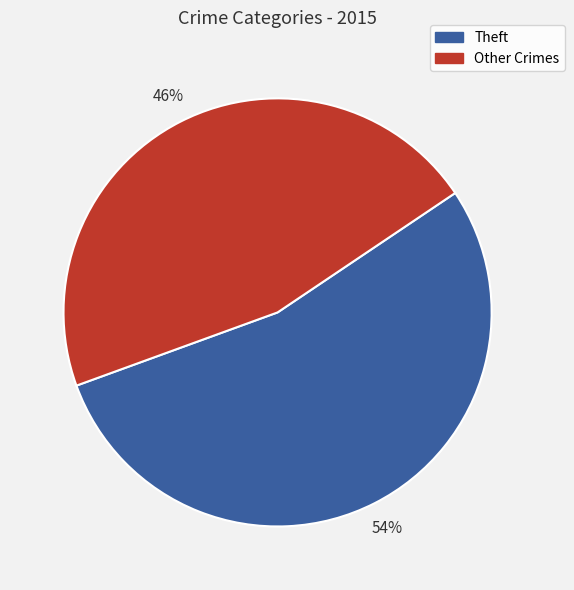

Do Other Crimes and Theft together represent more than half of the pie?

Yes